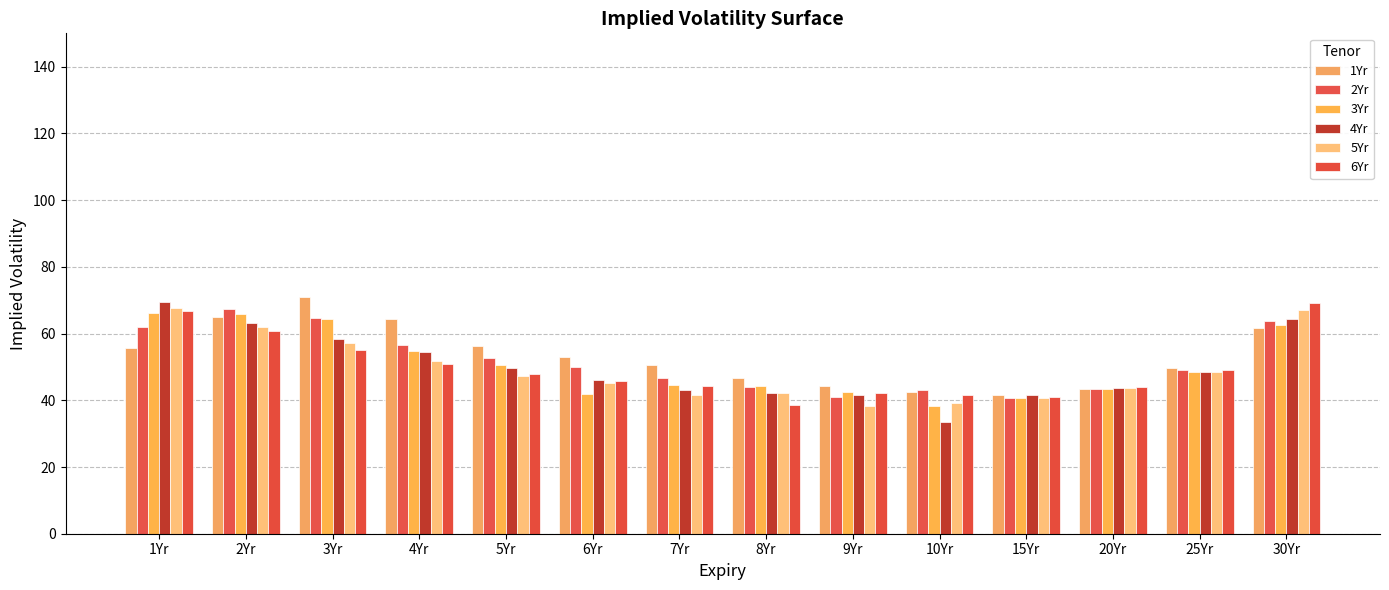

Is it true that 1Yr equals 56.3 at 5Yr?

True